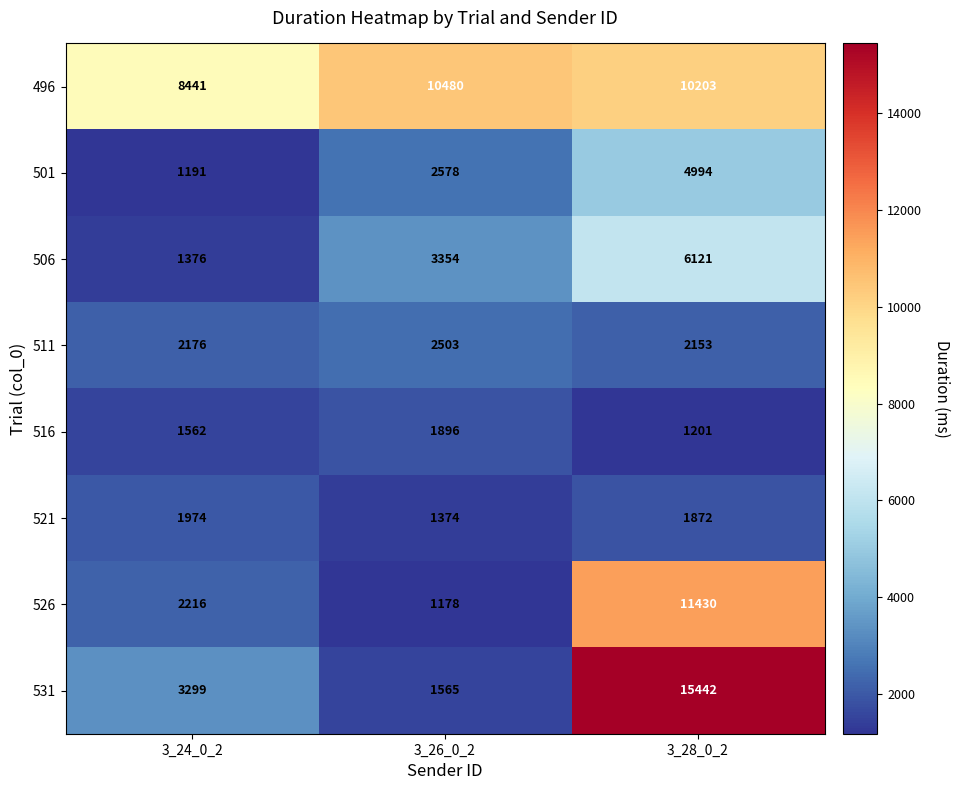

How many 531 values are between 1565 and 15442?

3